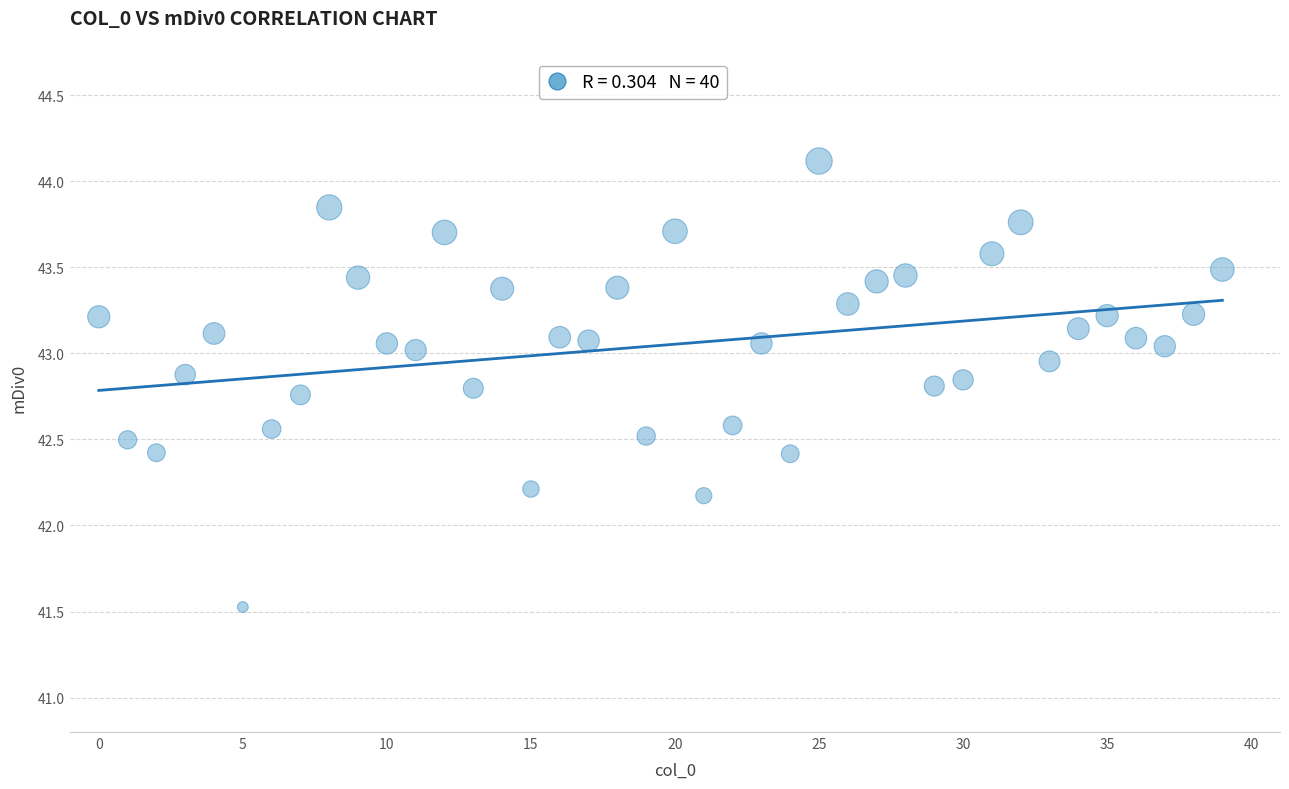

What is the range of Y values (max minus min)?

2.6